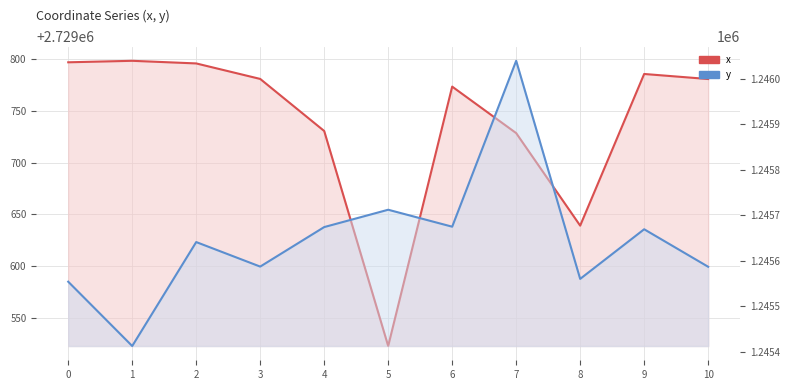

True or false: y has more than 2 interior local peaks.

True